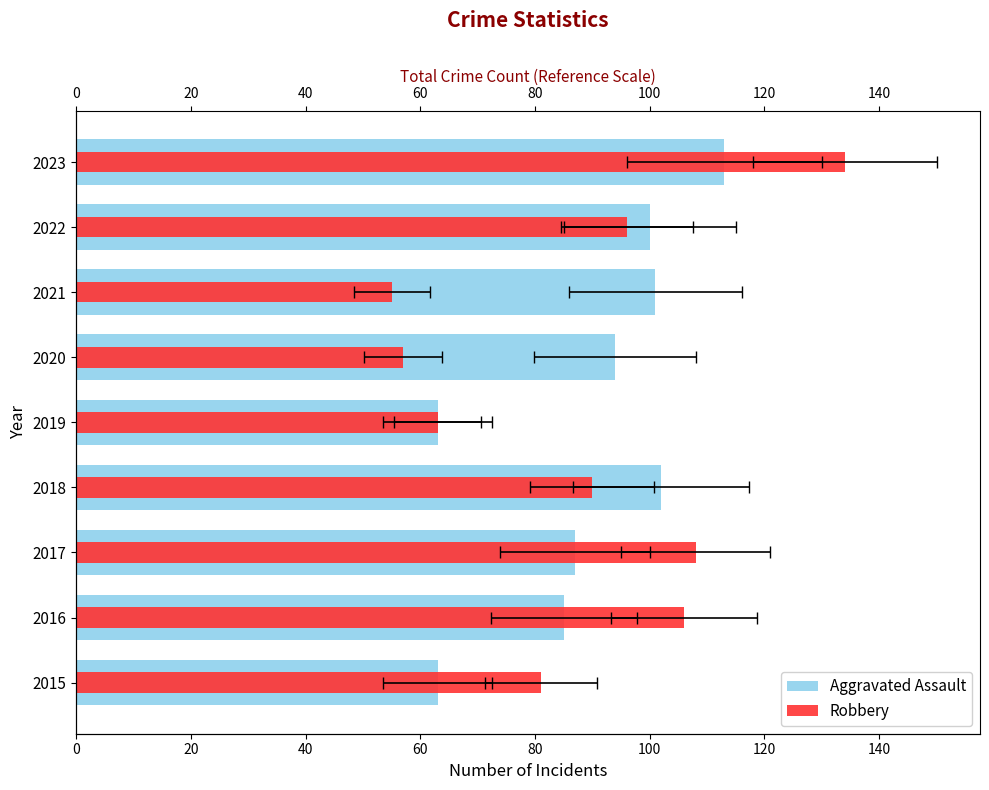

What is the smallest value displayed?

55